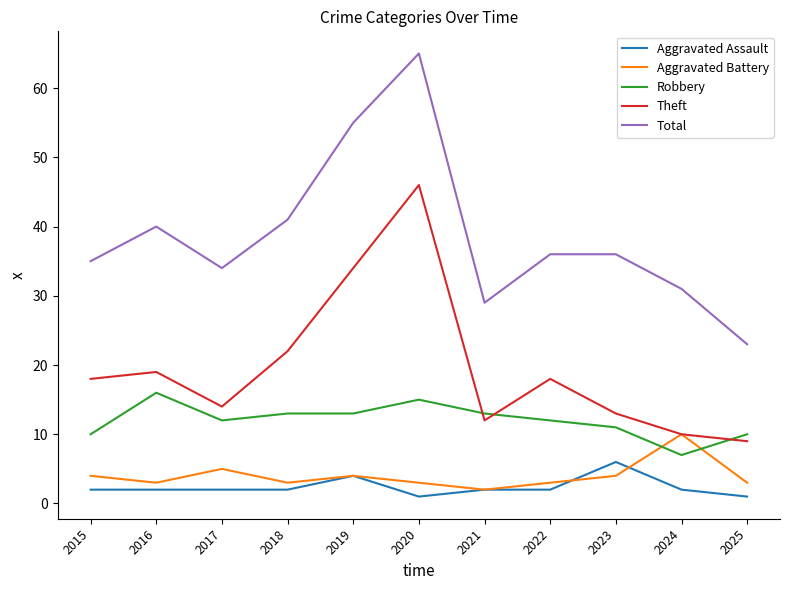

Count the Aggravated Battery values in the range 3 to 4.

8